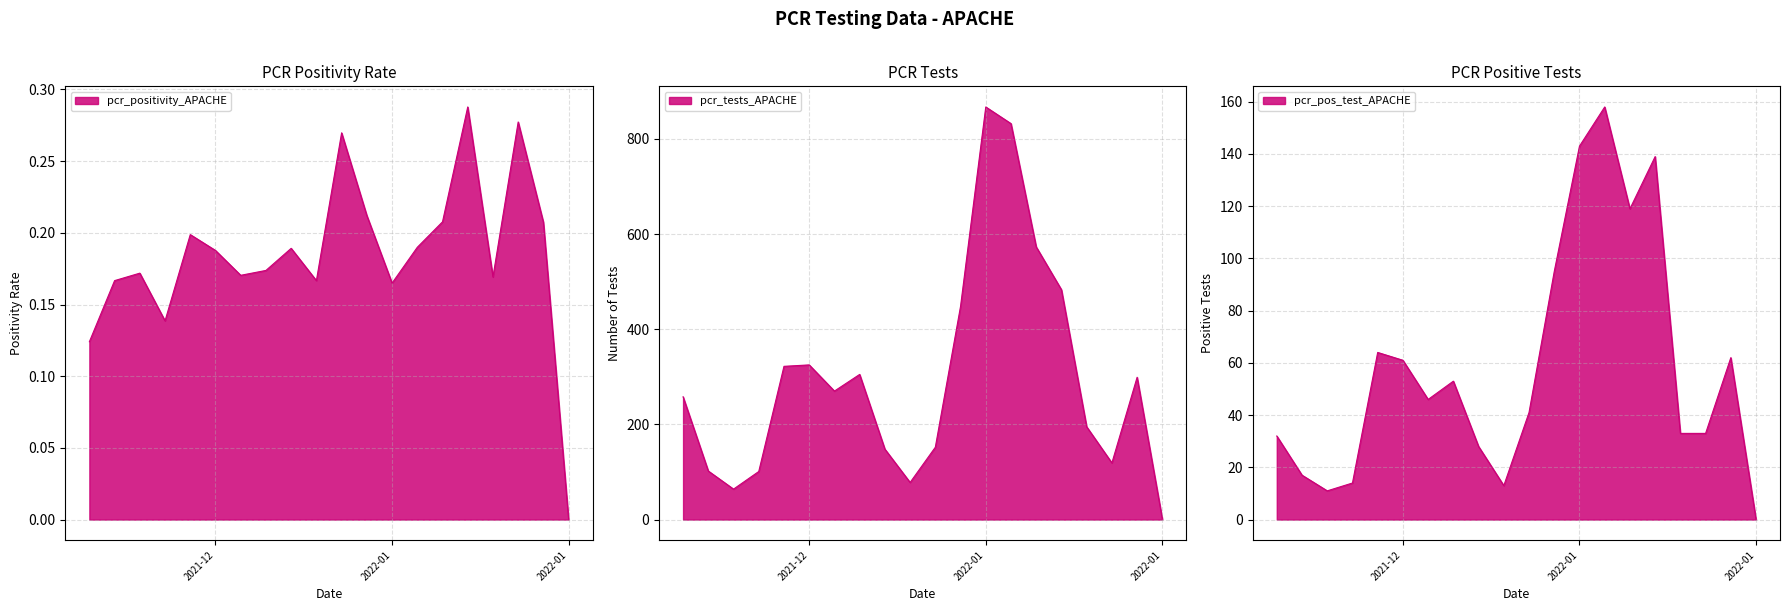

At which category does the chart reach its minimum across all series?

2022-01-11